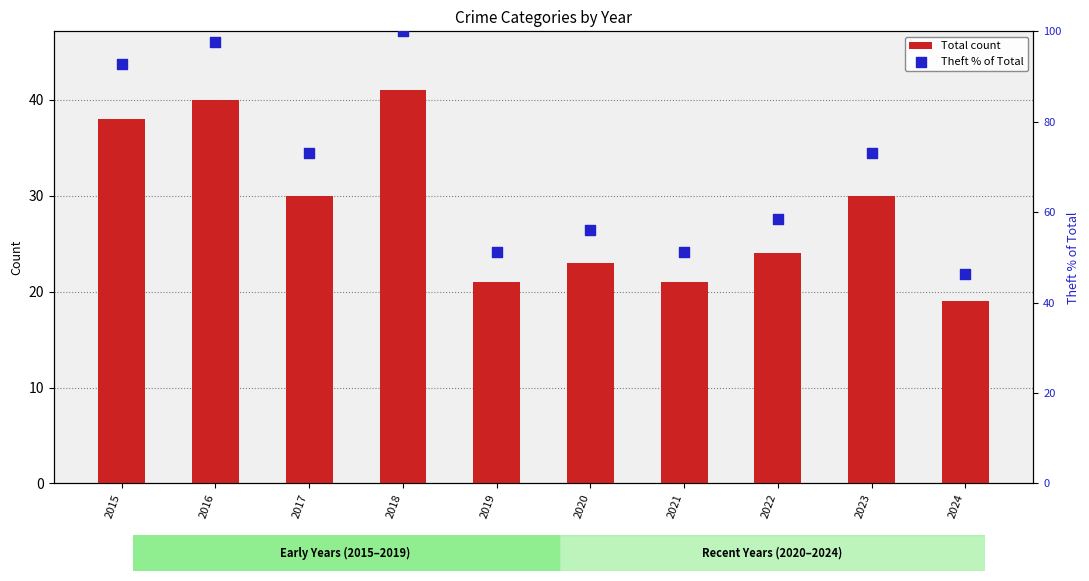

What is the total value across all series at 2017?

103.2